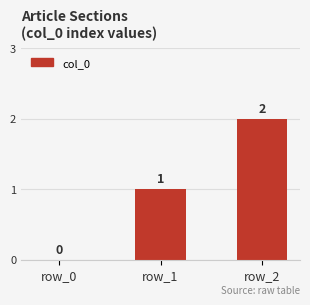

Between row_0 and row_2, which is larger?

row_2